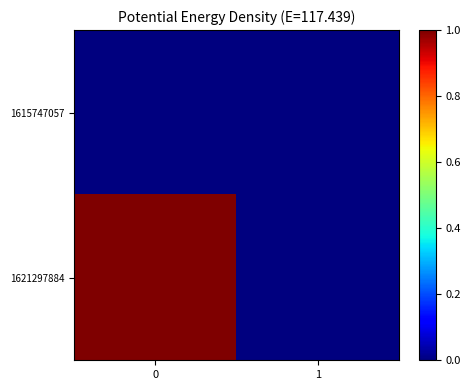

Rank the series at 0 from highest to lowest value.

1621297884, 1615747057